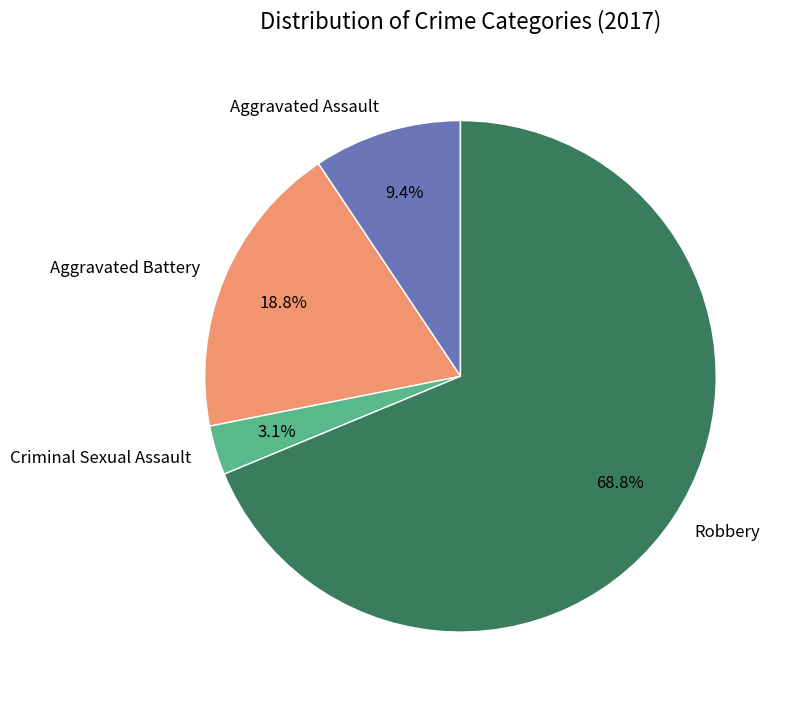

What is the total percentage of Aggravated Battery and Criminal Sexual Assault?

21.9%